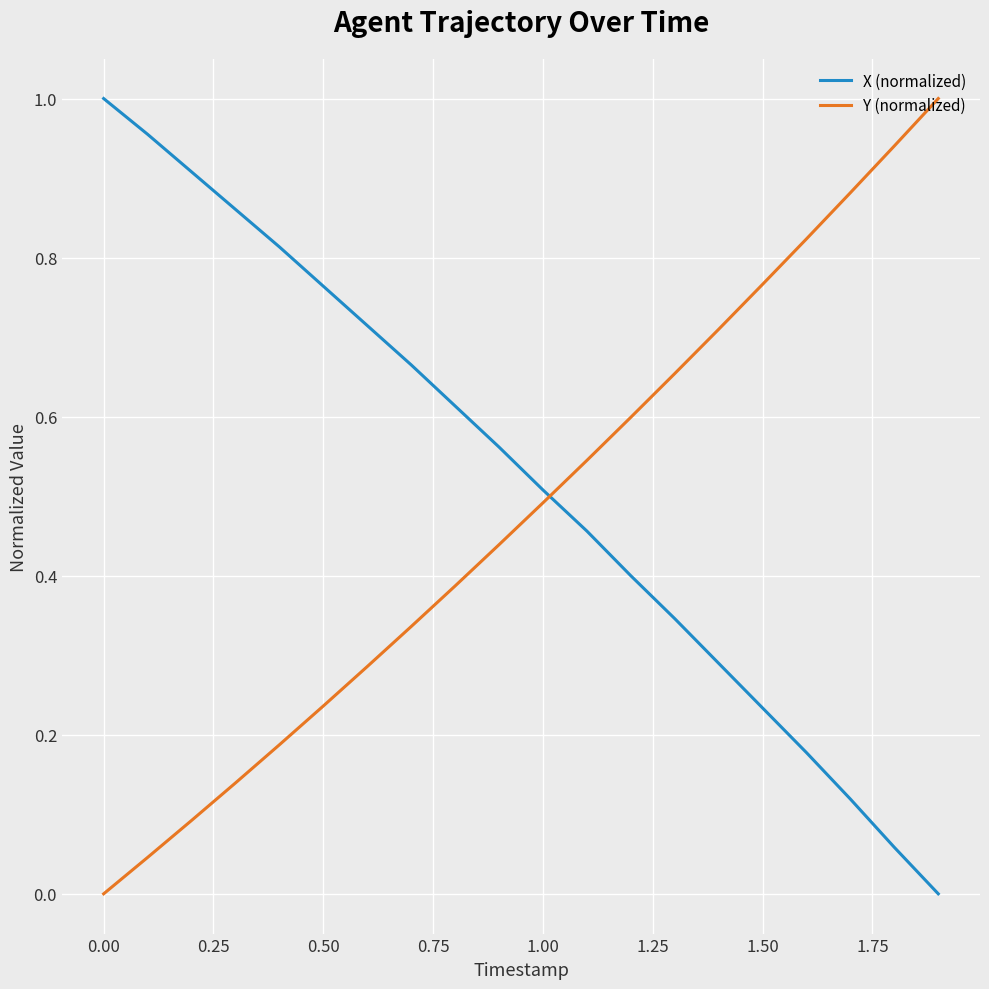

True or false: Y (normalized) and X (normalized) intersect in this chart.

True